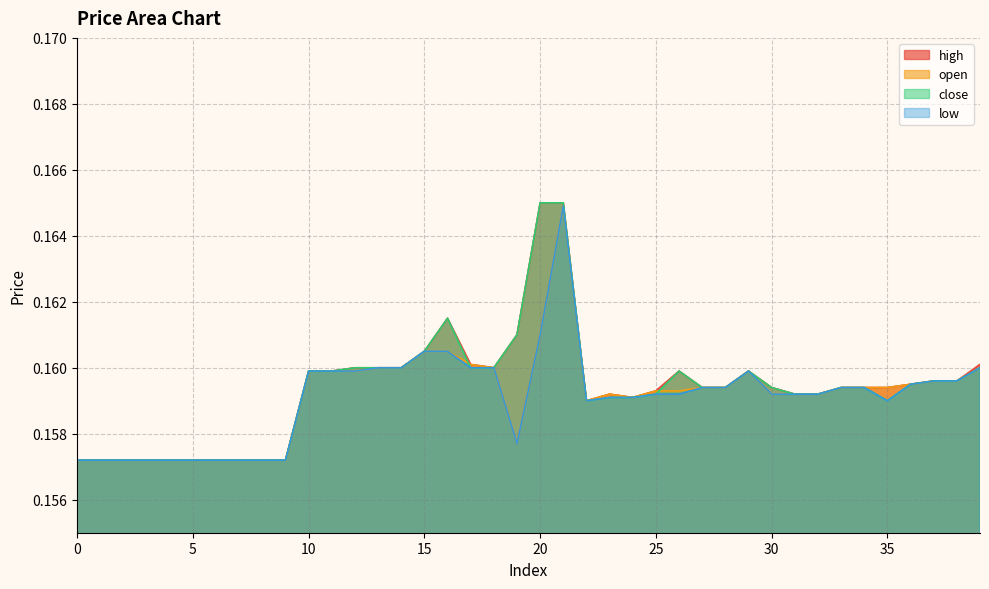

What is the value of the open point at the 35th from the left?

0.2